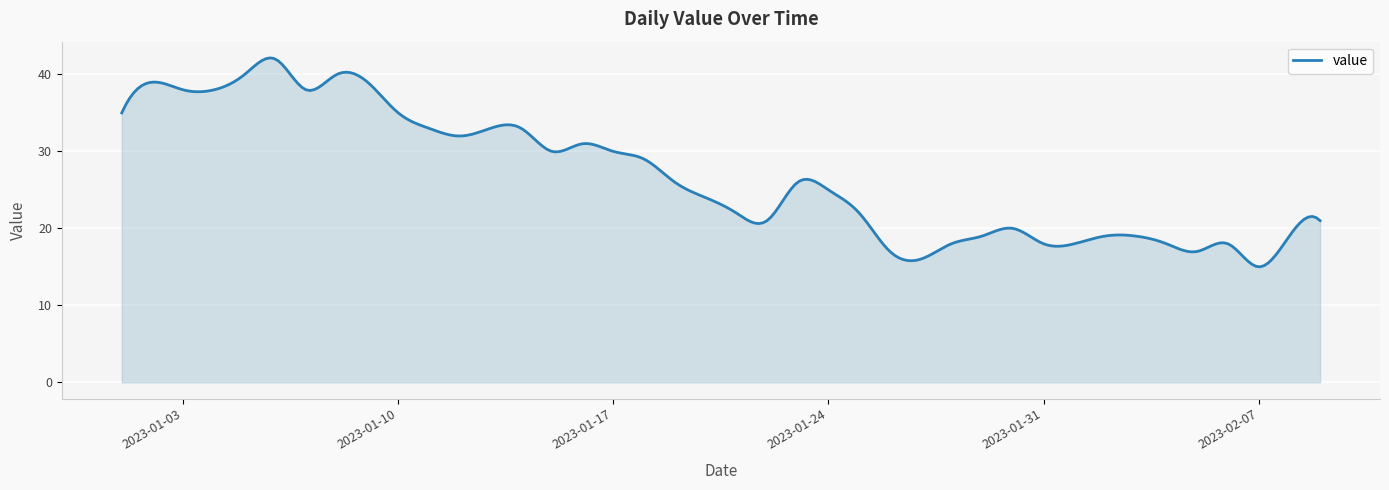

What is the maximum value shown in the chart?

42.2